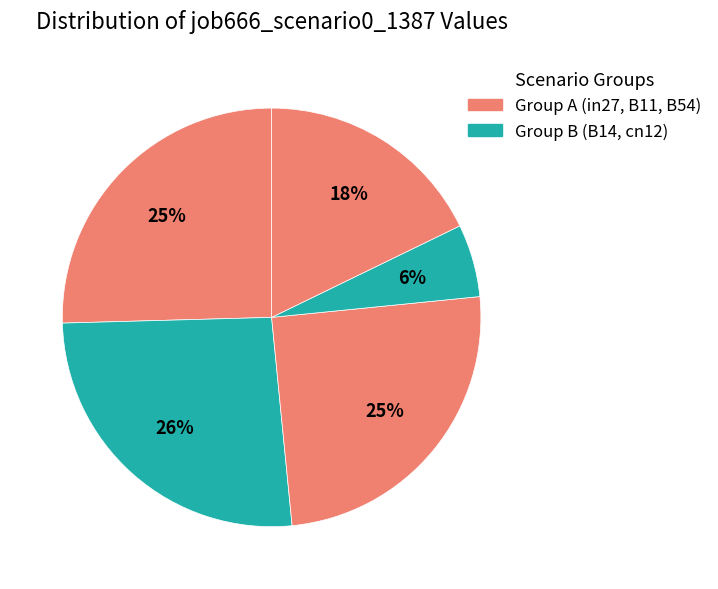

How many segments does this pie chart have?

5